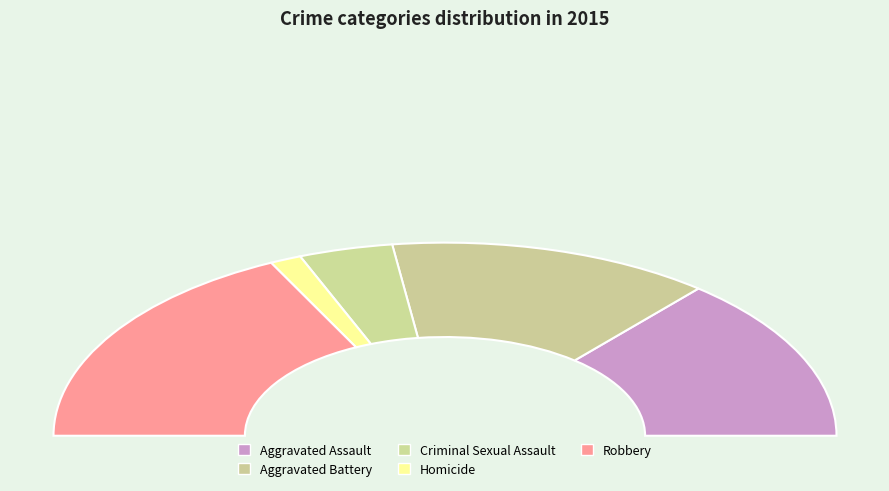

Which category has the smallest portion of the pie?

Homicide